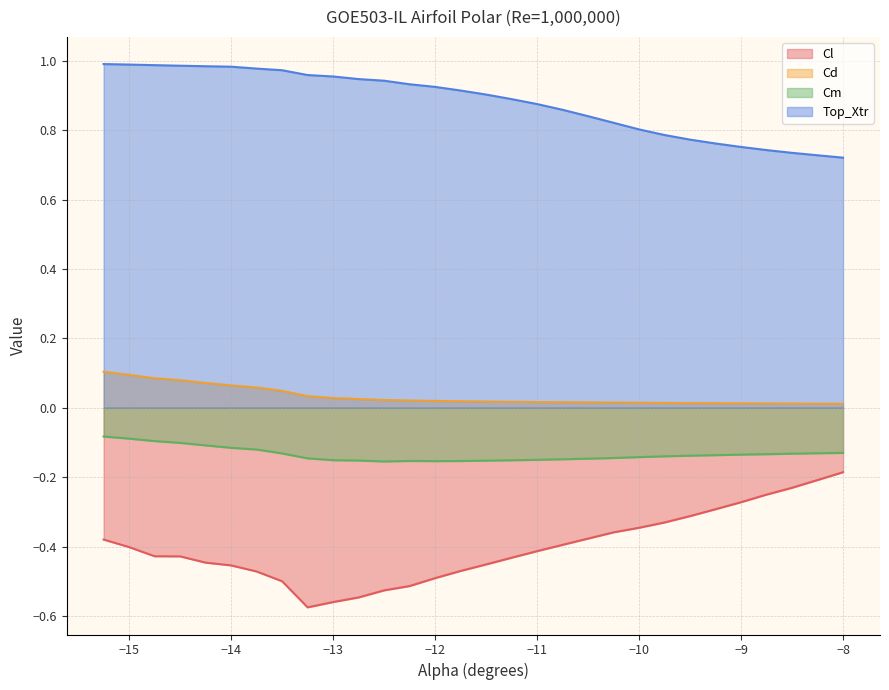

Which series has the largest range (max minus min)?

Cl